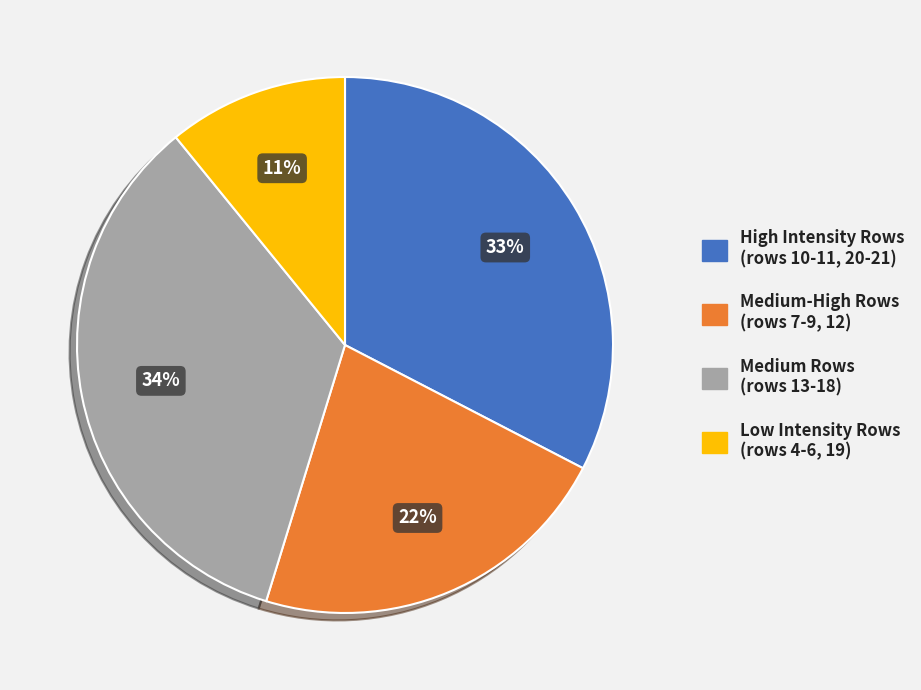

Is there a majority slice in this chart?

No